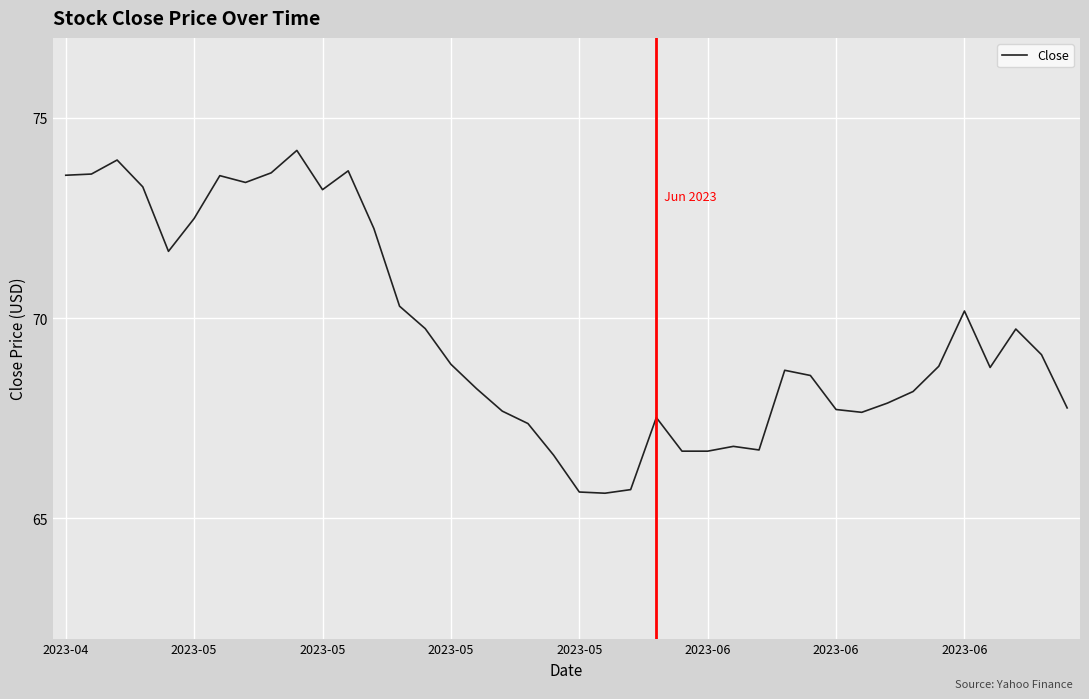

What is the smallest value displayed?

65.6